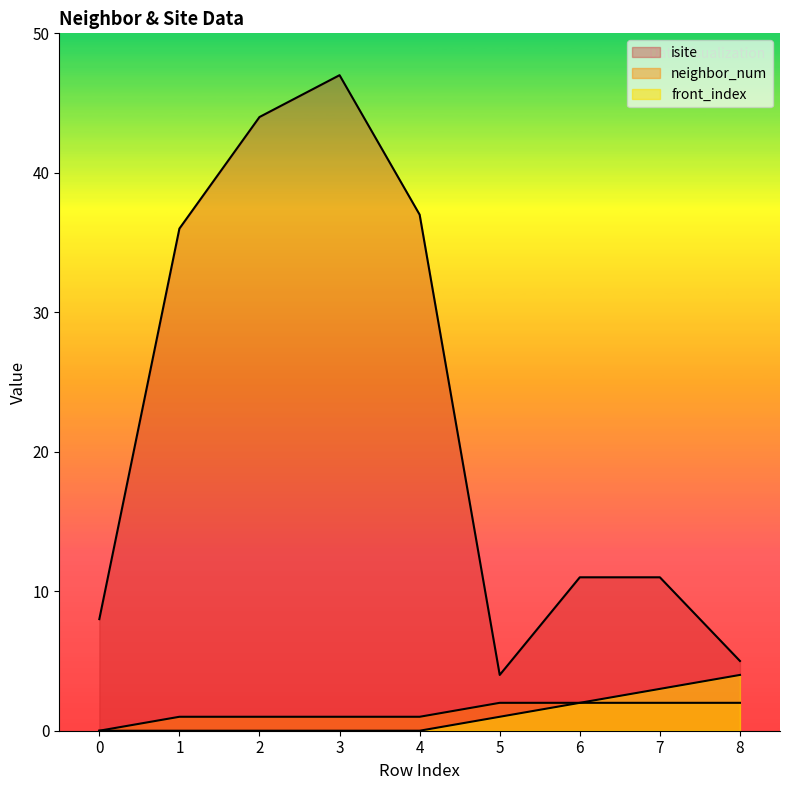

Reading left to right, what are all the values shown in this chart?

isite: 8	36	44	47	37	4	11	11	5
neighbor_num: 0	1	1	1	1	2	2	2	2
front_index: 0	0	0	0	0	1	2	3	4